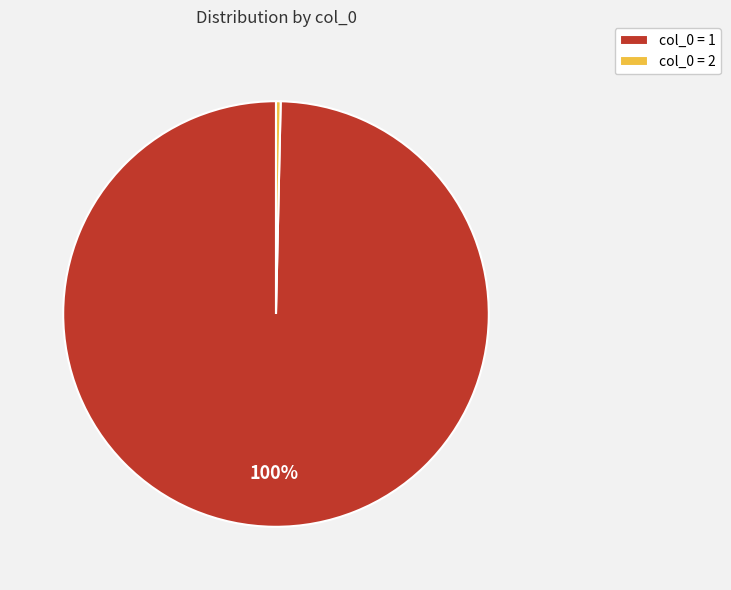

Do col_0 = 2 and col_0 = 1 together represent more than half of the pie?

Yes